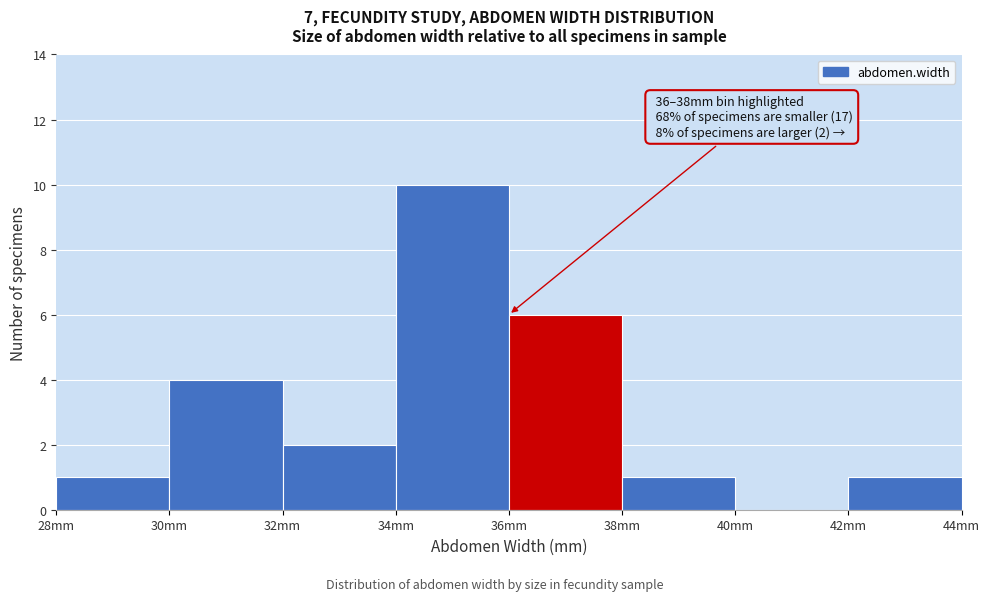

Over which range of the x-axis is the bar tallest?

34 to 36